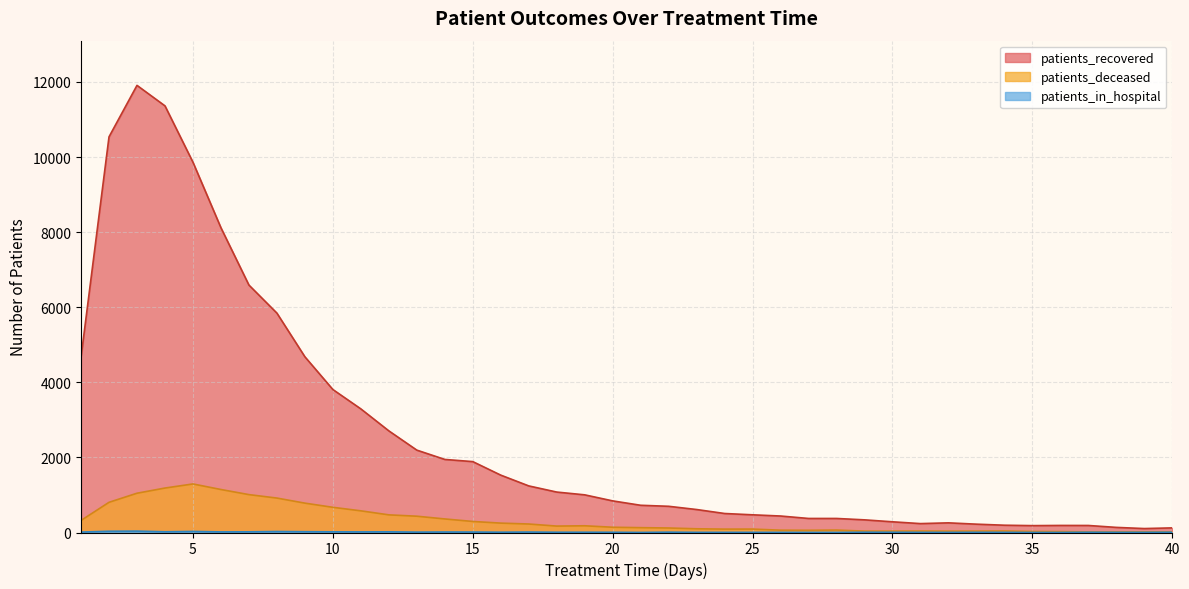

Count the number of categories in the chart.

40